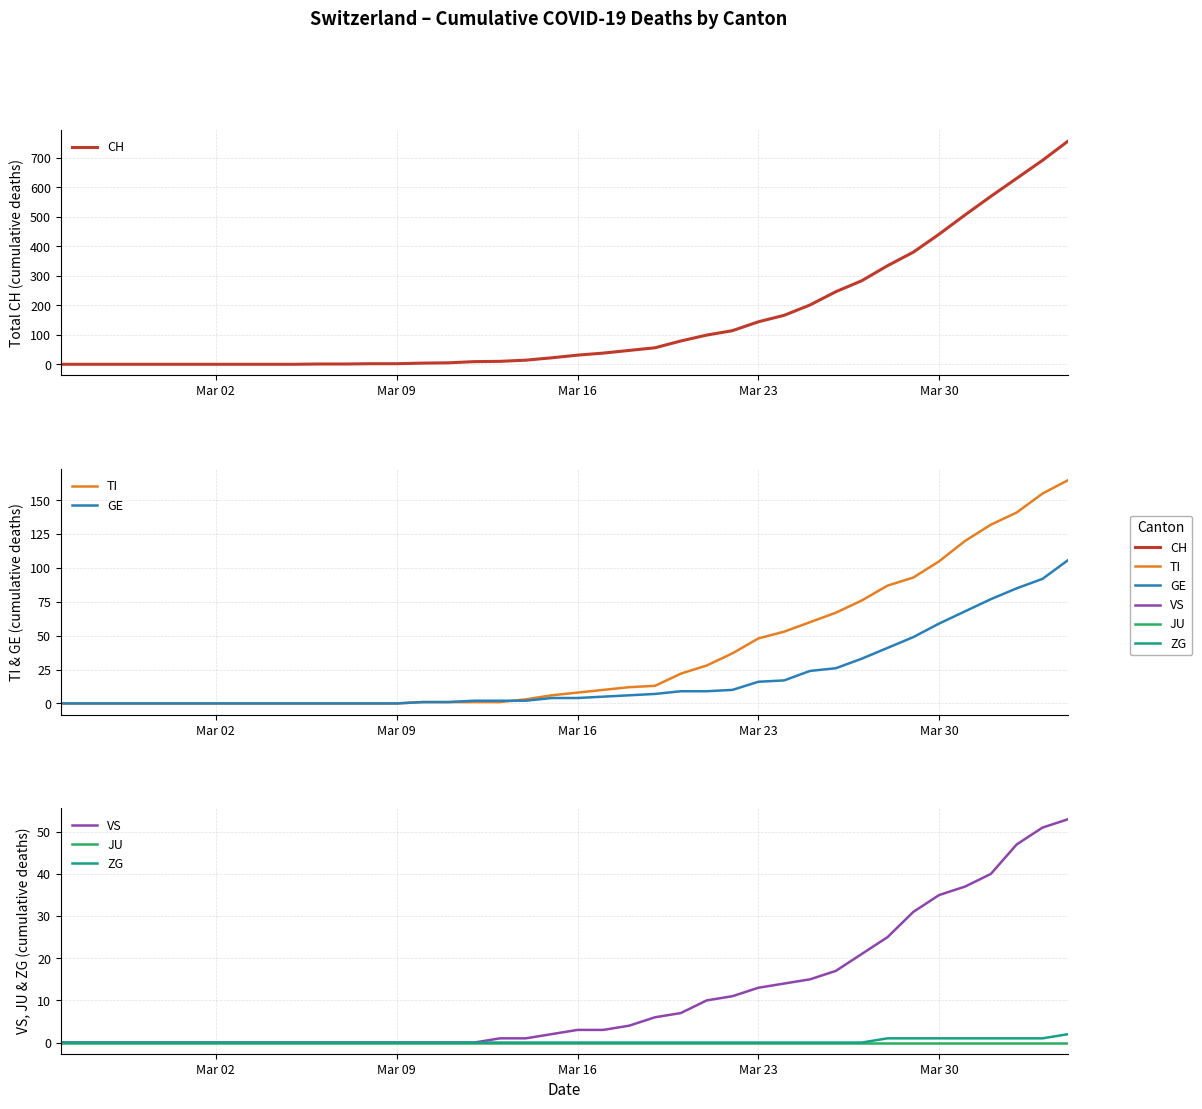

List the series in order of their peak value, highest first.

CH, TI, GE, VS, ZG, JU